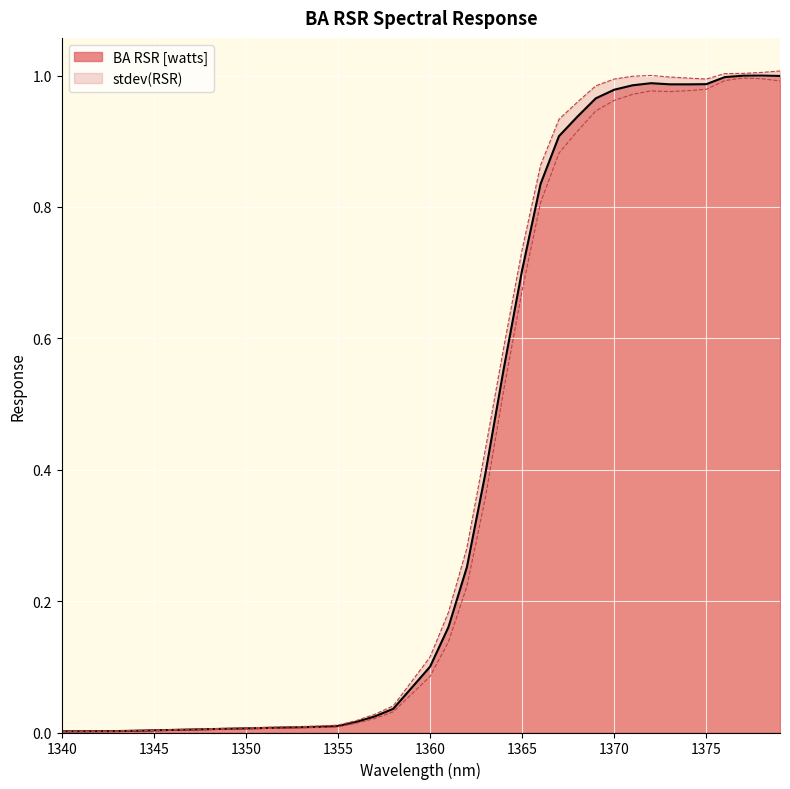

Reading right to left, transcribe all the data shown in this chart.

1.0	1.0	1.0	1.0	1.0	1.0	1.0	1.0	1.0	1.0	1.0	0.9	0.9	0.8	0.7	0.6	0.4	0.3	0.2	0.1	0.1	0.0	0.0	0.0	0.0	0.0	0.0	0.0	0.0	0.0	0.0	0.0	0.0	0.0	0.0	0.0	0.0	0.0	0.0	0.0